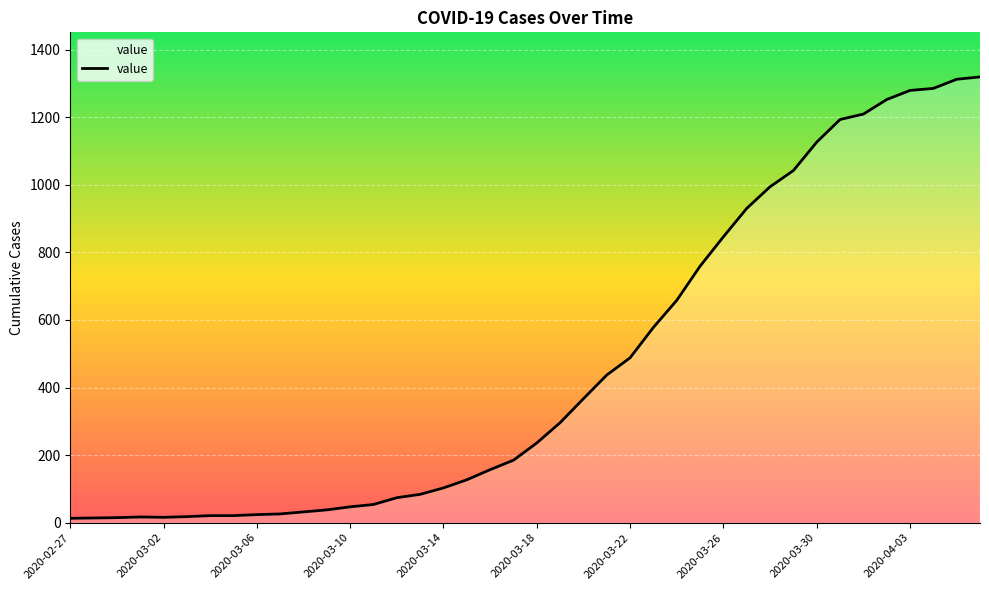

What is the difference between the maximum and minimum values?

1306